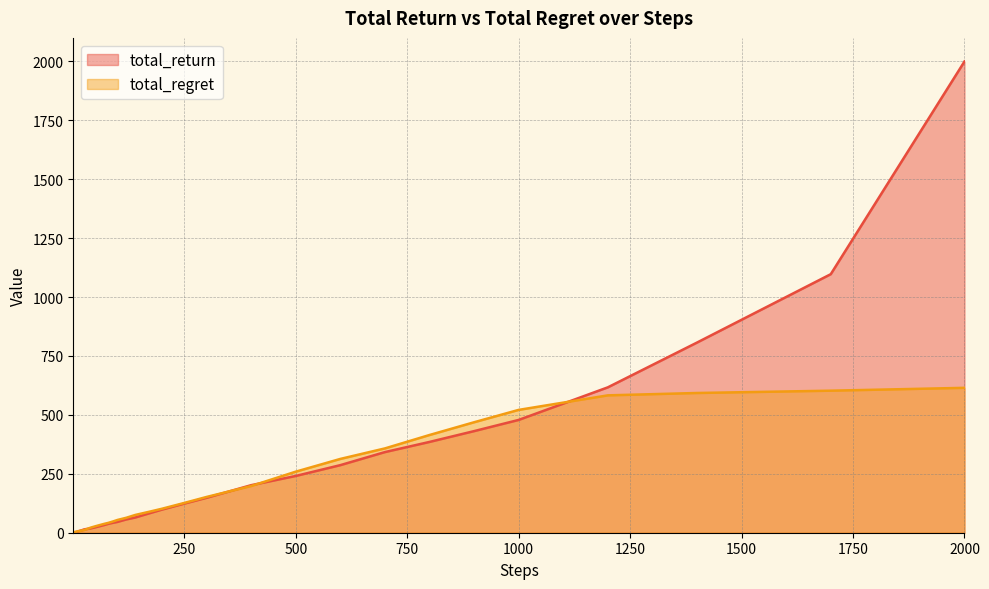

The value of total_return at 300 is 85.0. True or false?

False